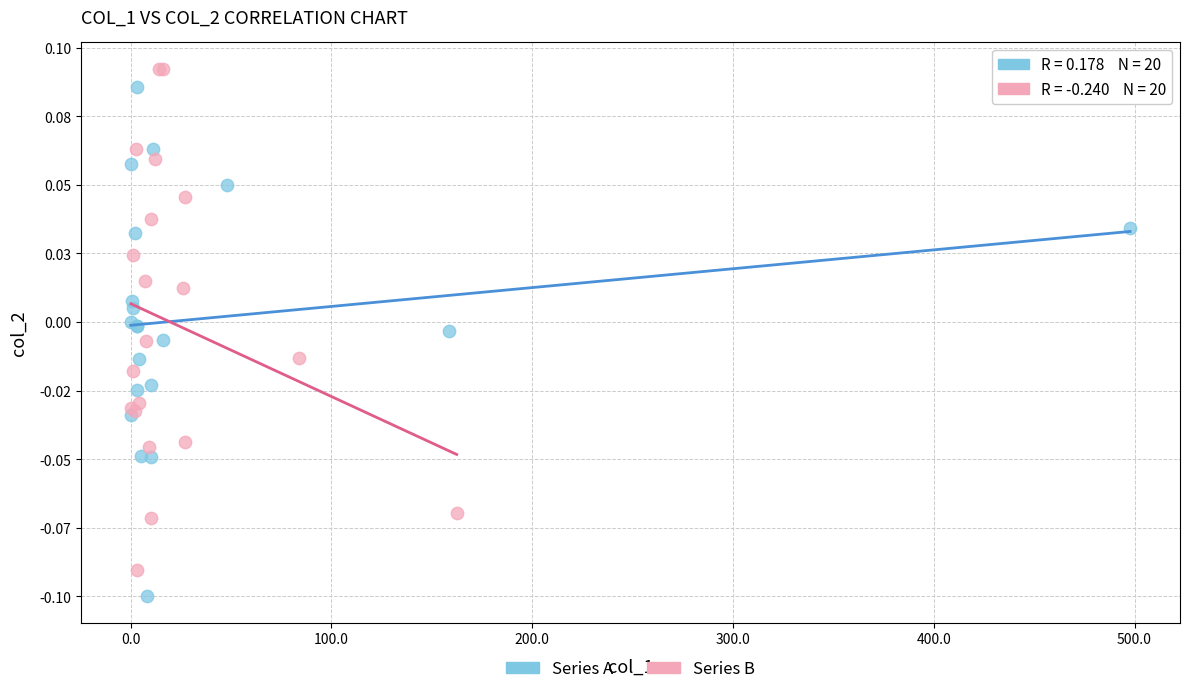

What are all the series names shown in the legend?

Series A, Series B